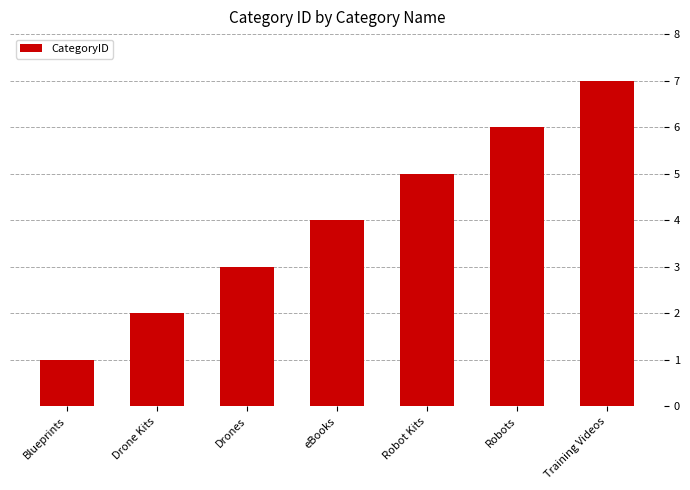

Between Training Videos and Blueprints, which is larger?

Training Videos